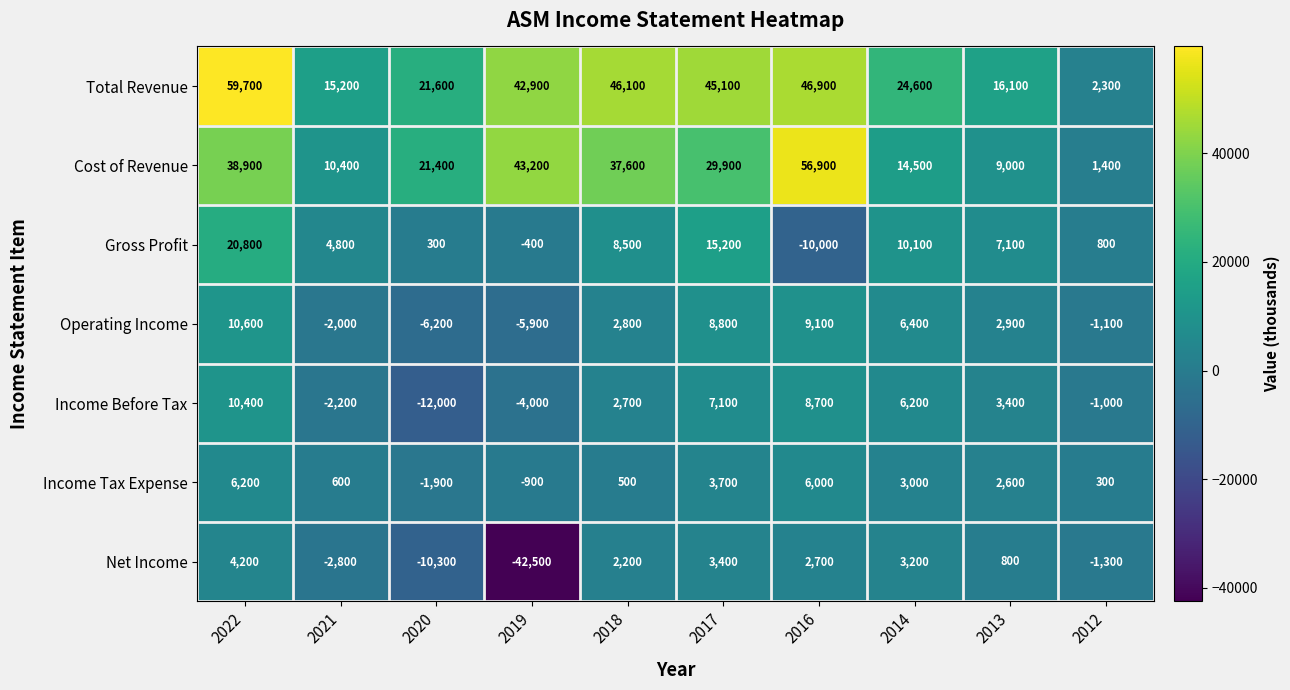

Rank the series at 2012 from highest to lowest value.

Total Revenue, Cost of Revenue, Gross Profit, Income Tax Expense, Income Before Tax, Operating Income, Net Income